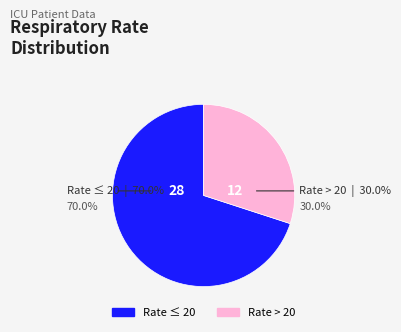

Do 24 and 22 together represent more than half of the pie?

No